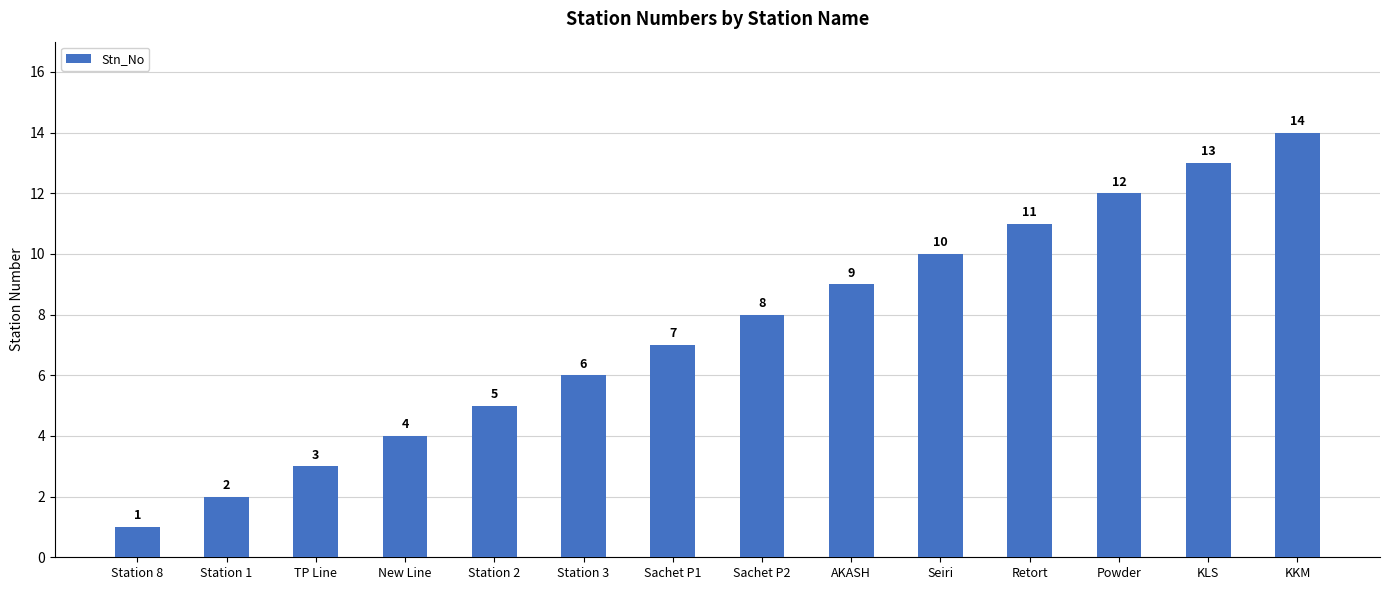

Reading left to right, extract all data points from this chart.

1	2	3	4	5	6	7	8	9	10	11	12	13	14